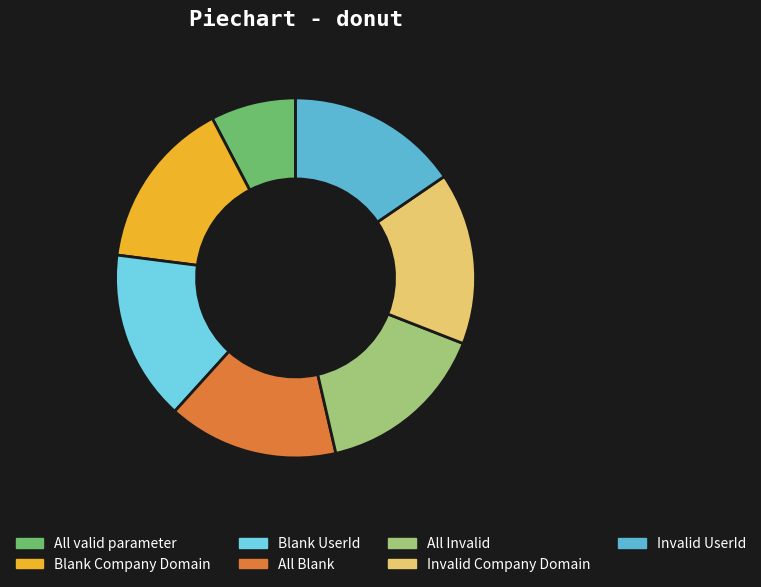

Does All Invalid account for over 50% of the chart?

No